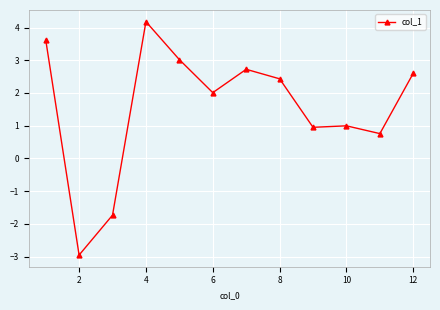

What is the average value?

1.6